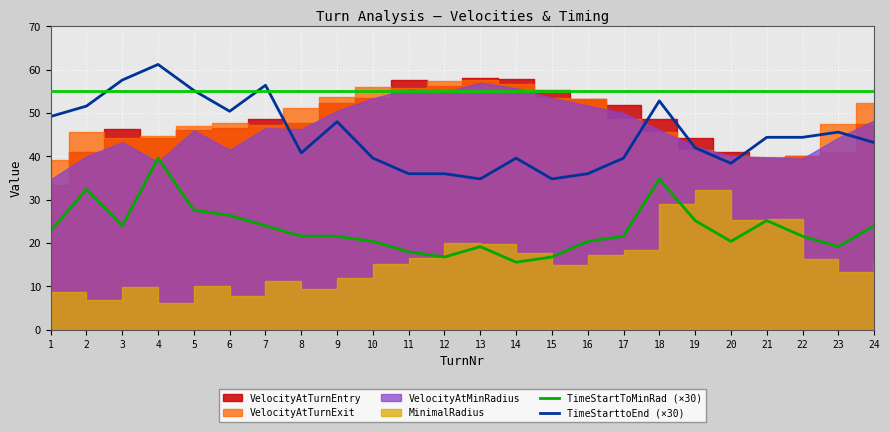

At which category does TimeStarttoEnd (×30) reach its first local valley?

6